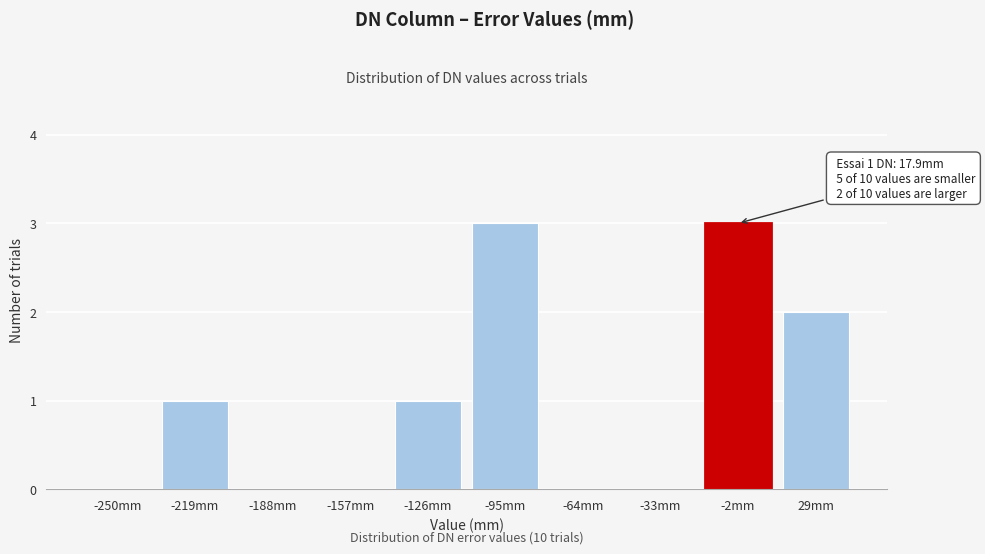

Reading right to left, what are all the values shown in this chart?

29mm=2	-2mm=3	-33mm=0	-64mm=0	-95mm=3	-126mm=1	-157mm=0	-188mm=0	-219mm=1	-250mm=0